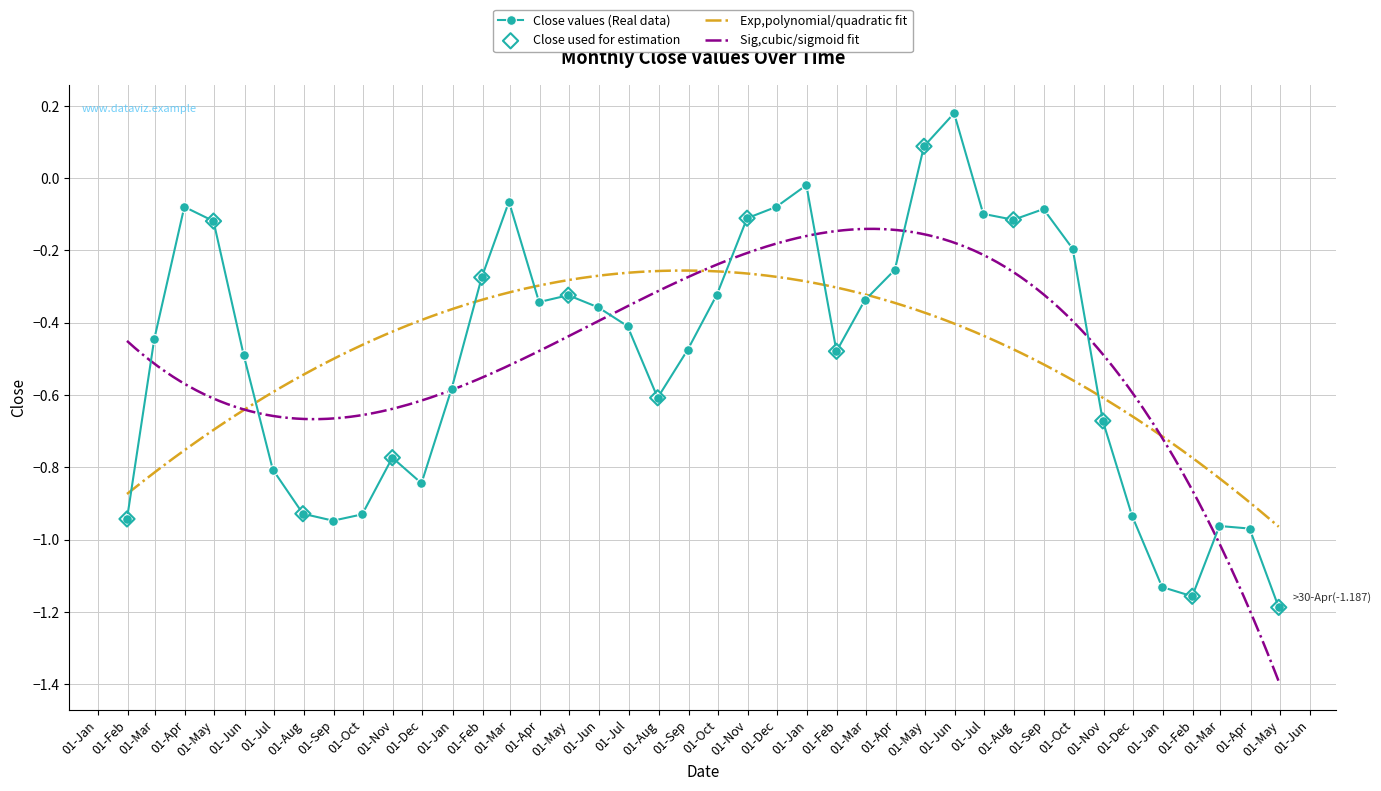

Between 2000-02-29 and 1998-07-31, which is larger?

2000-02-29